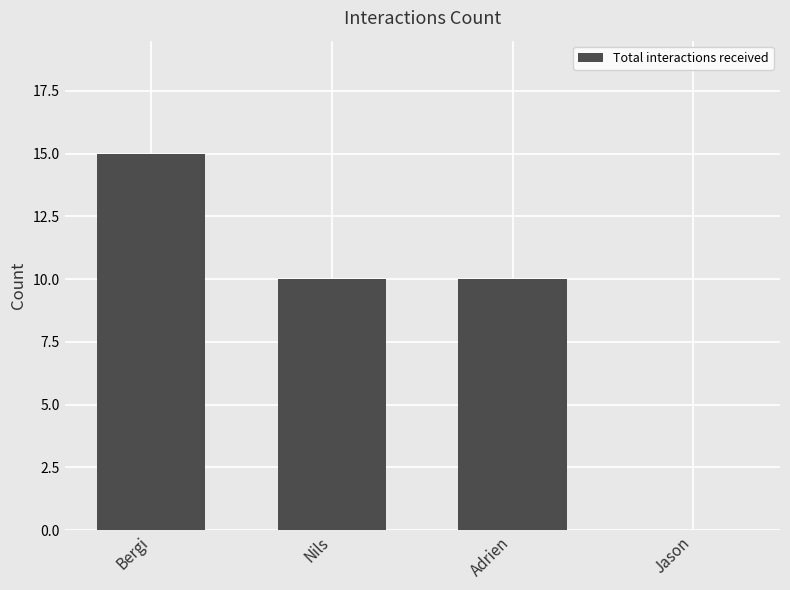

Reading left to right, transcribe all the data shown in this chart.

Bergi=15	Nils=10	Adrien=10	Jason=0